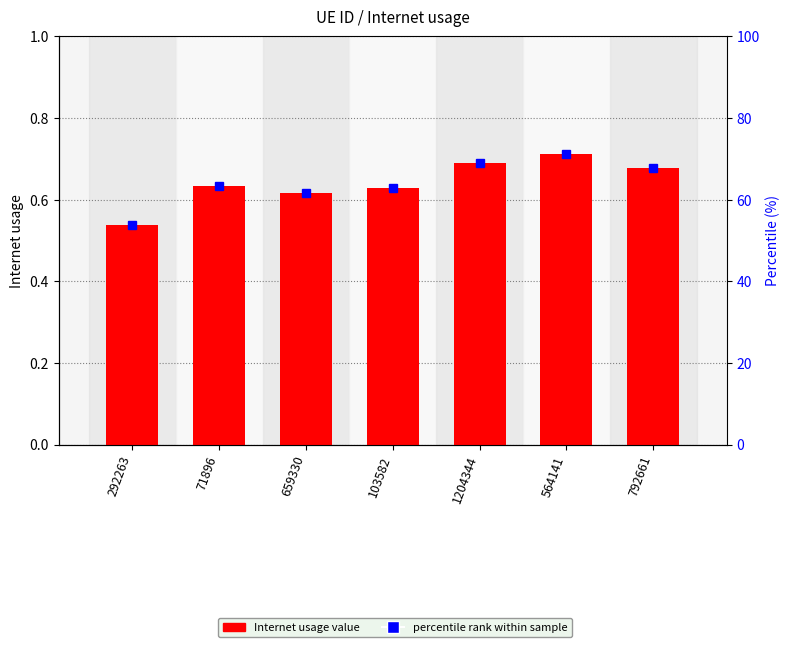

Rank the categories by Internet usage value from highest to lowest.

564141, 1204344, 792661, 71896, 103582, 659330, 292263